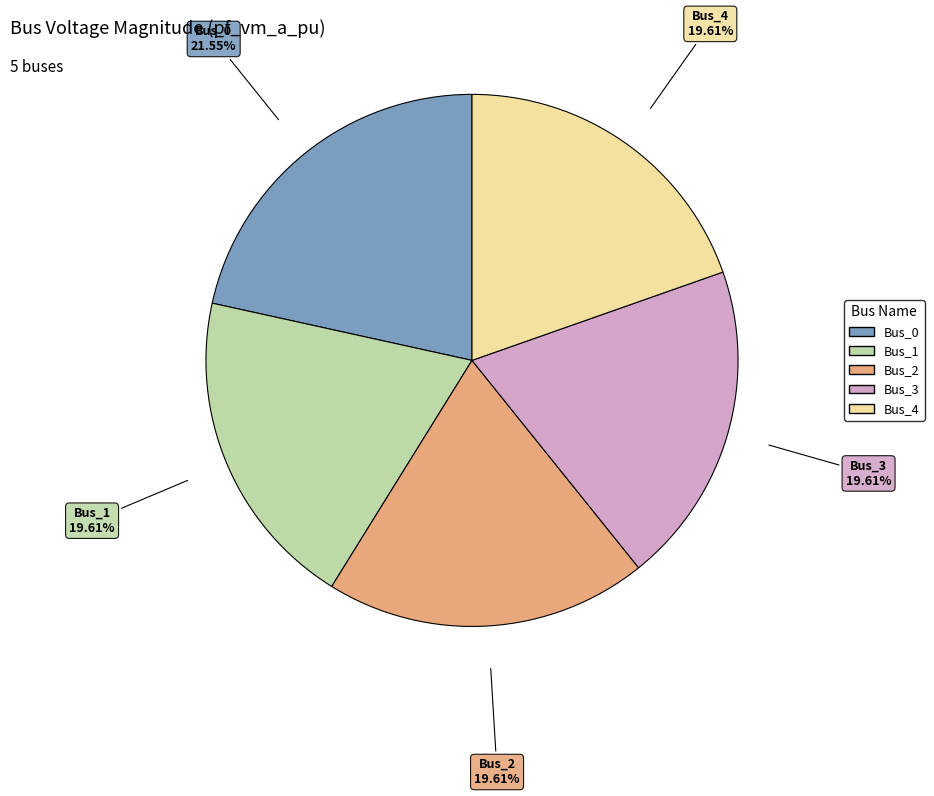

What is the total percentage of Bus_0 and Bus_4?

41.2%